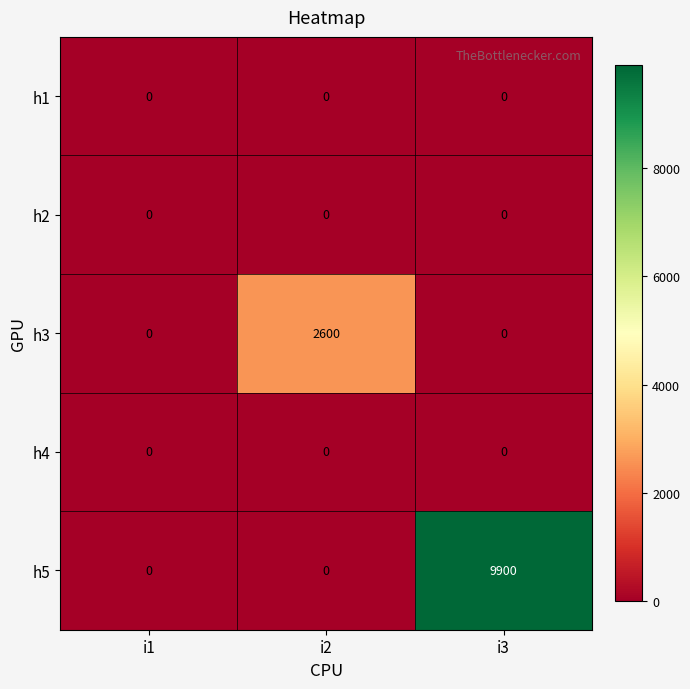

At which category does the chart reach its peak across all series?

i3